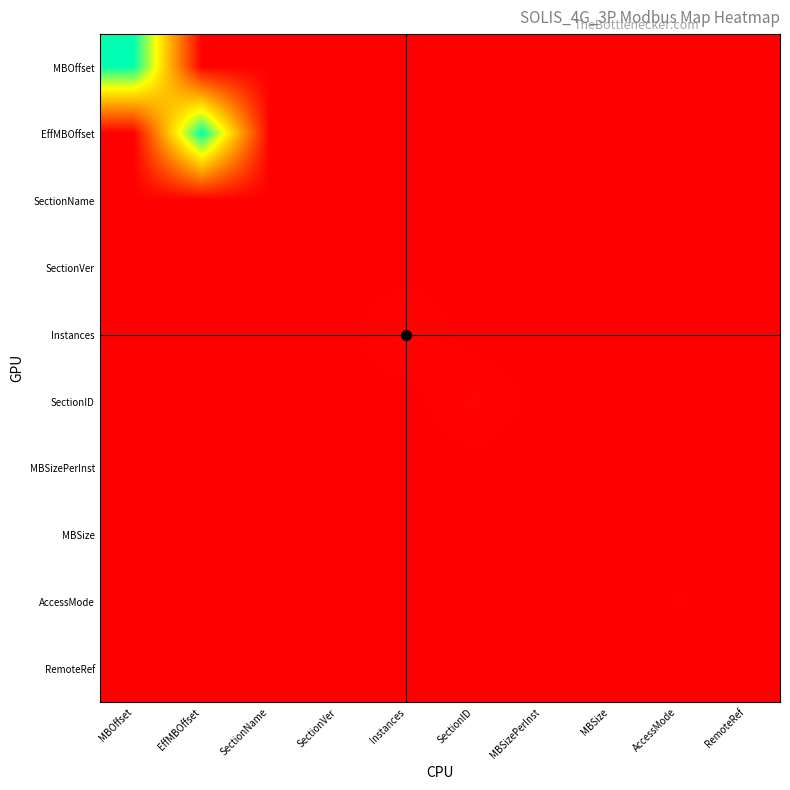

Which has a higher value, MBSize or SectionID?

MBSize